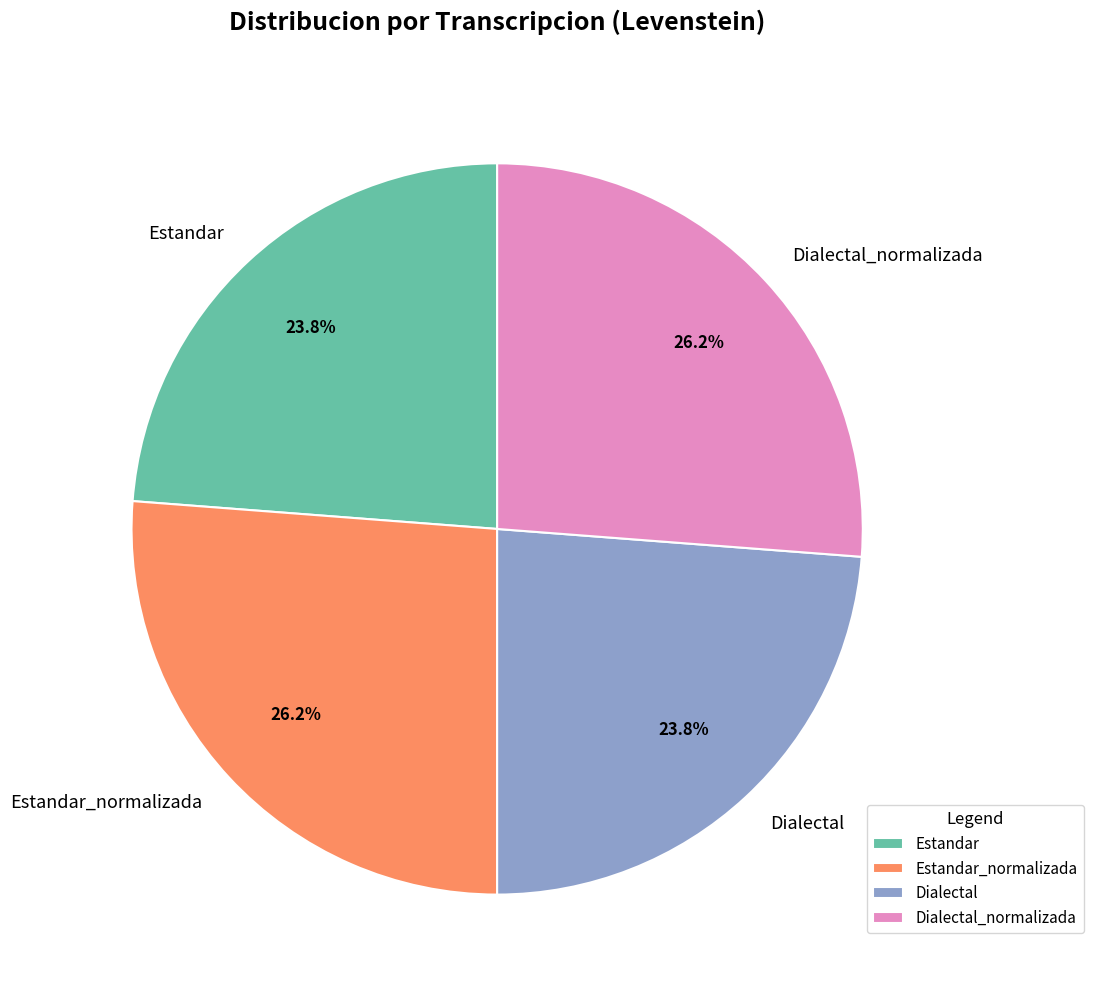

How much of the chart is everything except Dialectal_normalizada?

73.8%